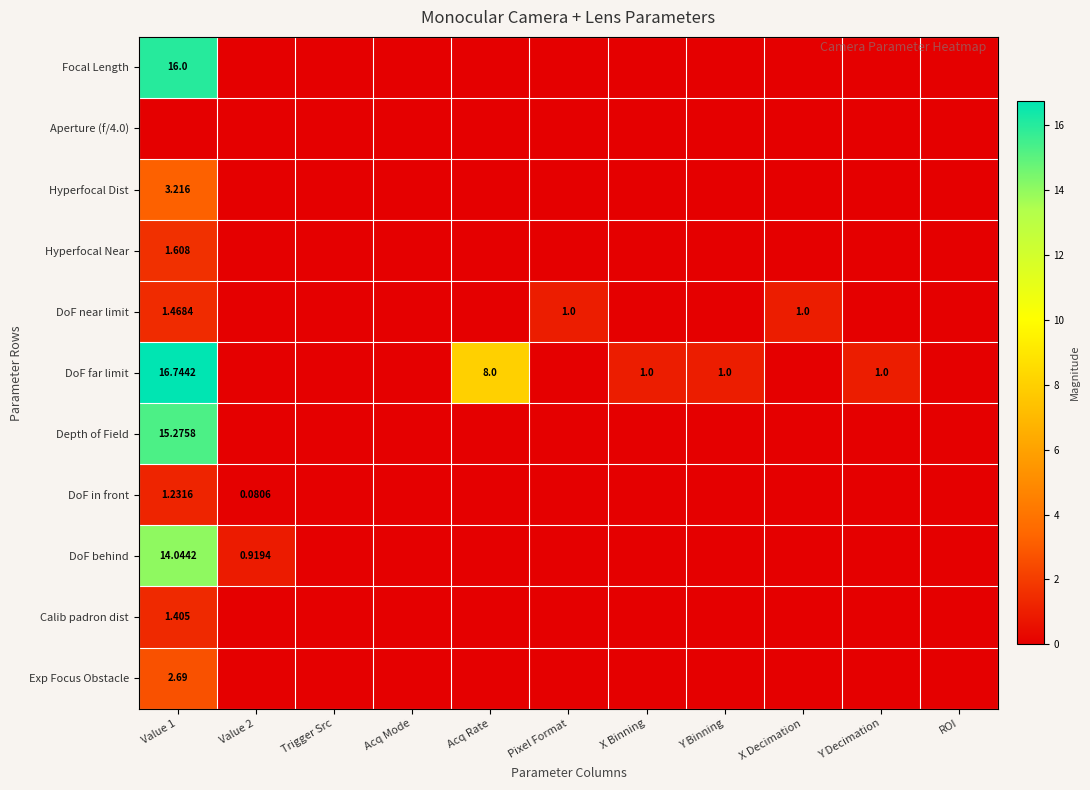

What is the sum of all Hyperfocal Dist values?

3.2